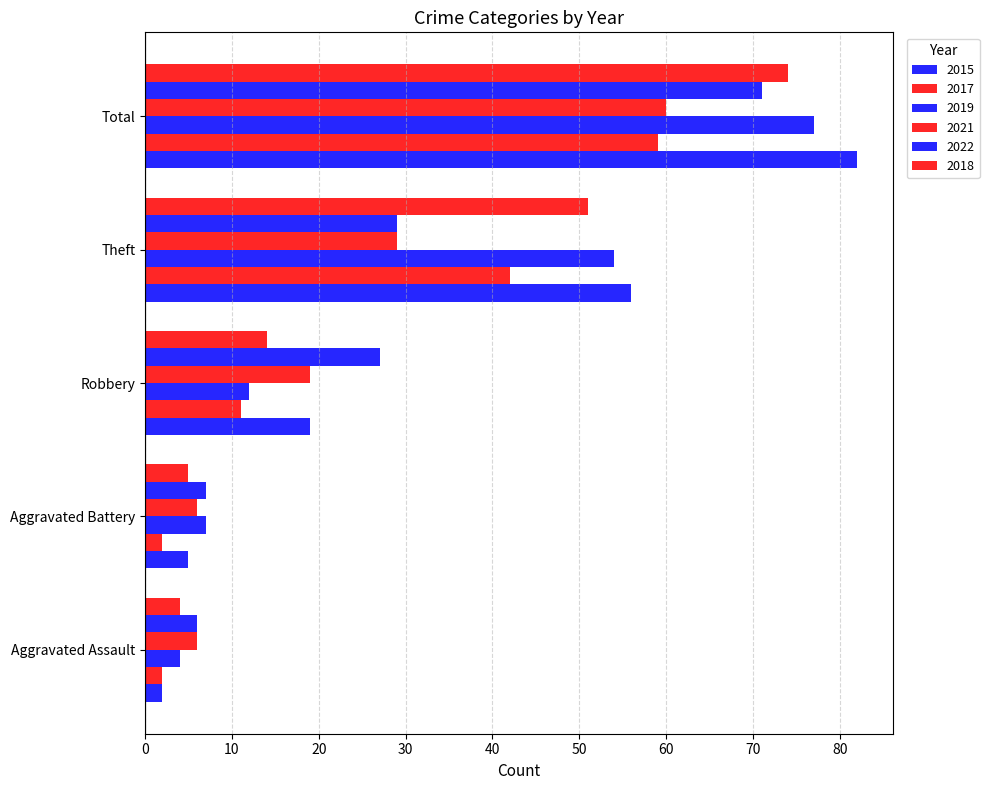

Reading right to left, extract all data points from this chart.

2015: 82	56	19	5	2
2017: 59	42	11	2	2
2019: 77	54	12	7	4
2021: 60	29	19	6	6
2022: 71	29	27	7	6
2018: 74	51	14	5	4